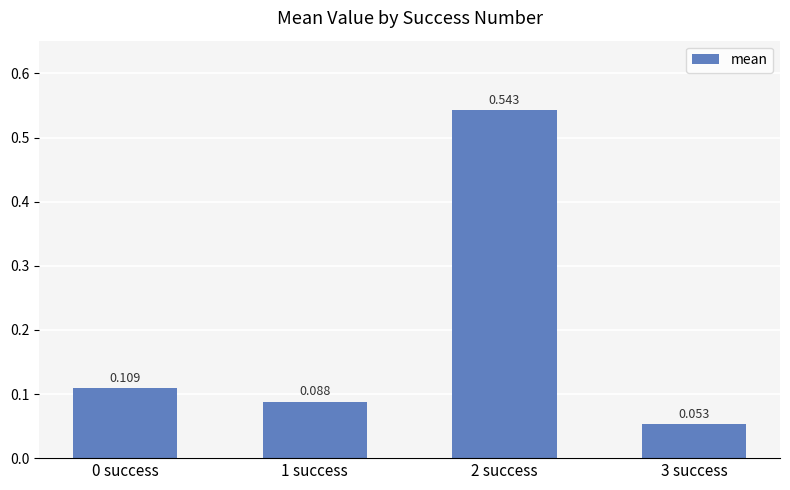

Reading left to right, what are all the values shown in this chart?

0 success=0.1	1 success=0.1	2 success=0.5	3 success=0.1